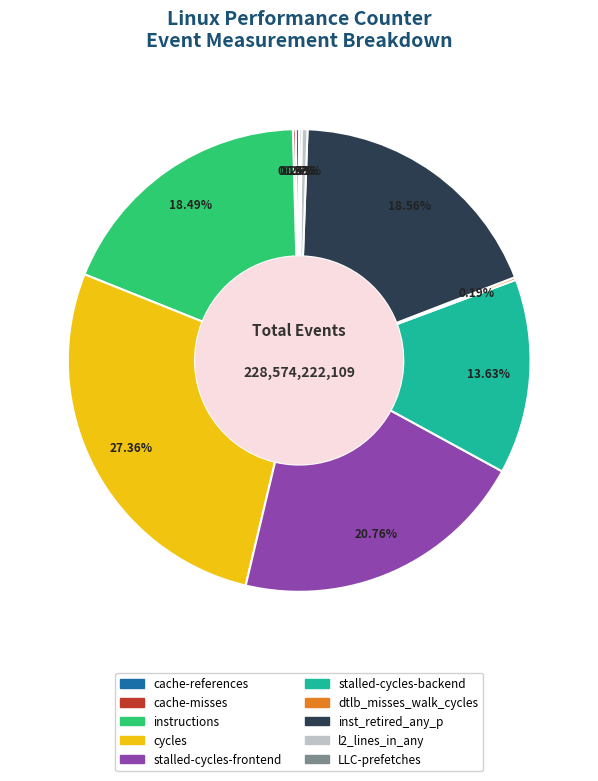

Is the sum of instructions and inst_retired_any_p greater than half?

No